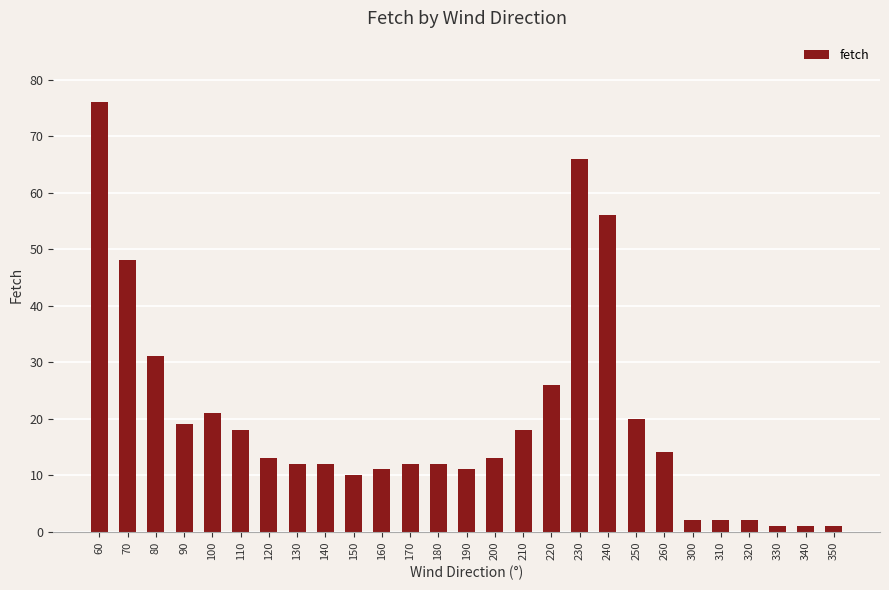

Reading right to left, transcribe all the data shown in this chart.

350=1	340=1	330=1	320=2	310=2	300=2	260=14	250=20	240=56	230=66	220=26	210=18	200=13	190=11	180=12	170=12	160=11	150=10	140=12	130=12	120=13	110=18	100=21	90=19	80=31	70=48	60=76